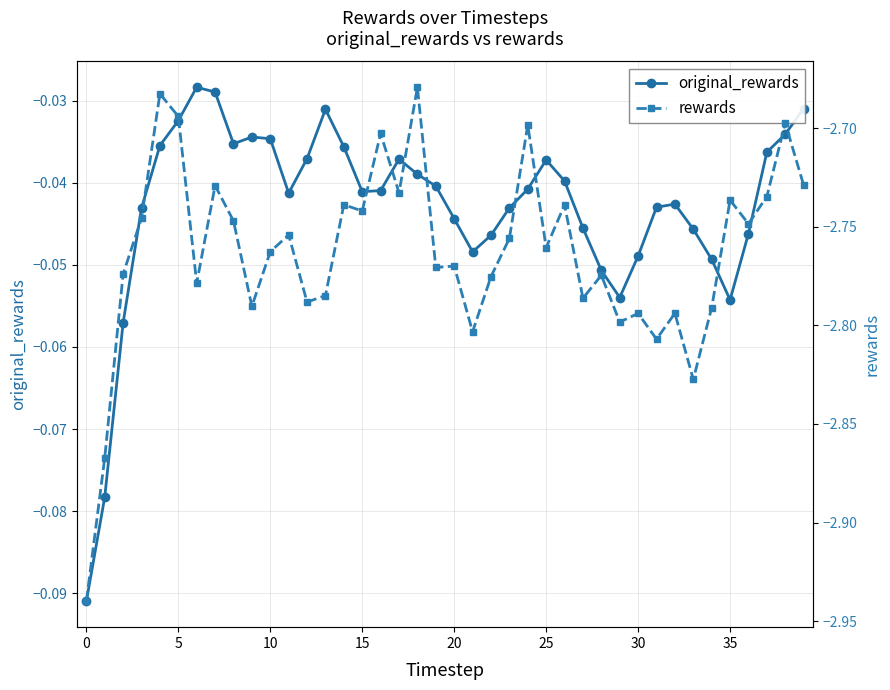

At 25, list the series in order from smallest to largest.

rewards, original_rewards